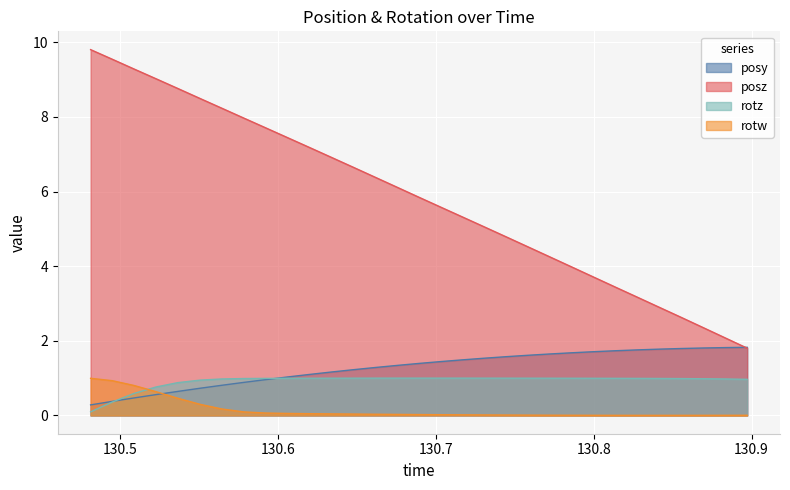

The value of rotz at 130.8138 is 0.6. True or false?

False